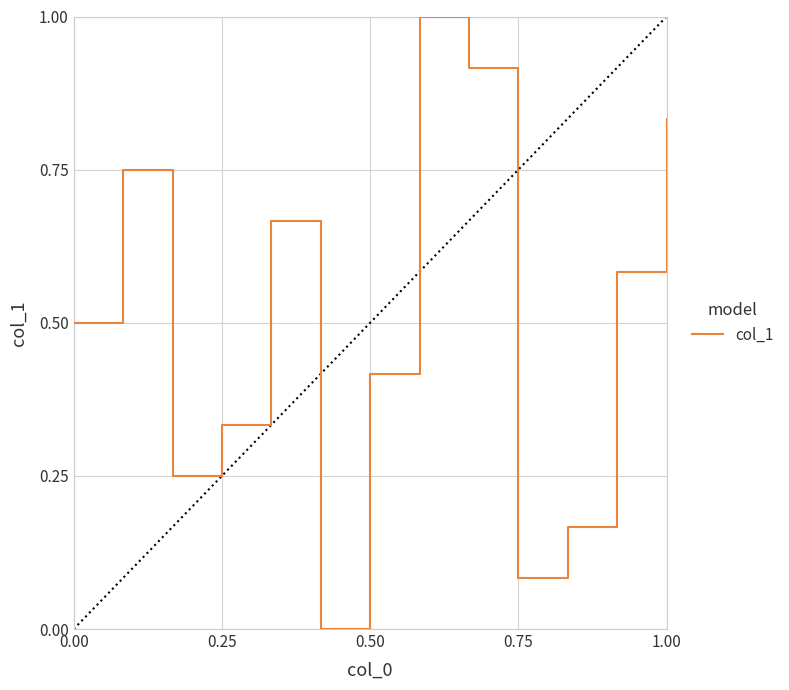

How many lines are shown in the chart?

1